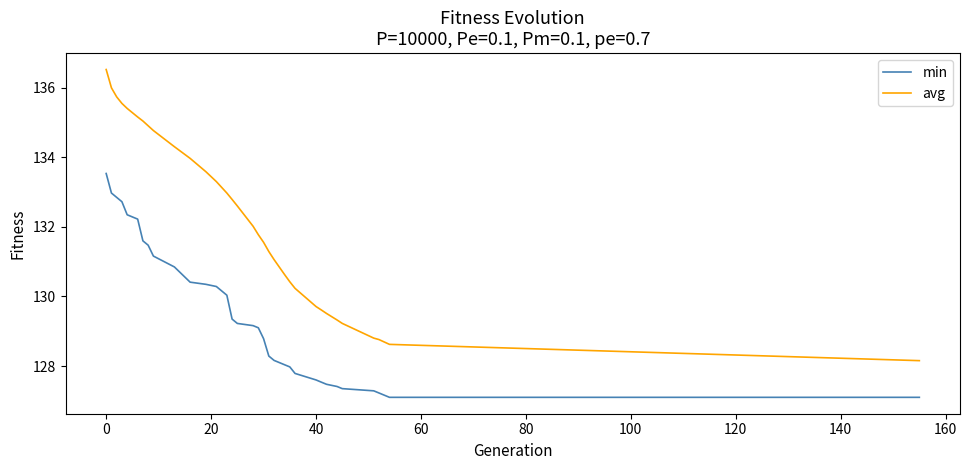

What is the difference between the maximum and minimum values in the min series?

6.4